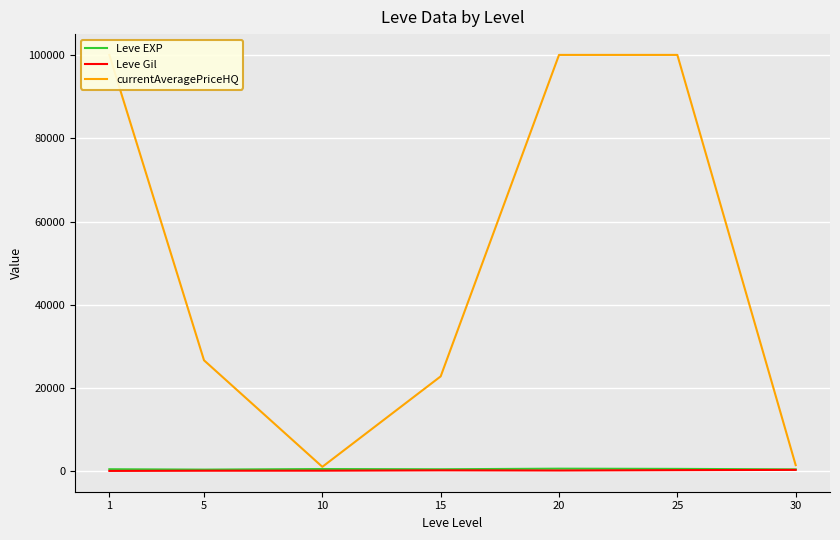

Rank the series at 5 from highest to lowest value.

currentAveragePriceHQ, Leve EXP, Leve Gil